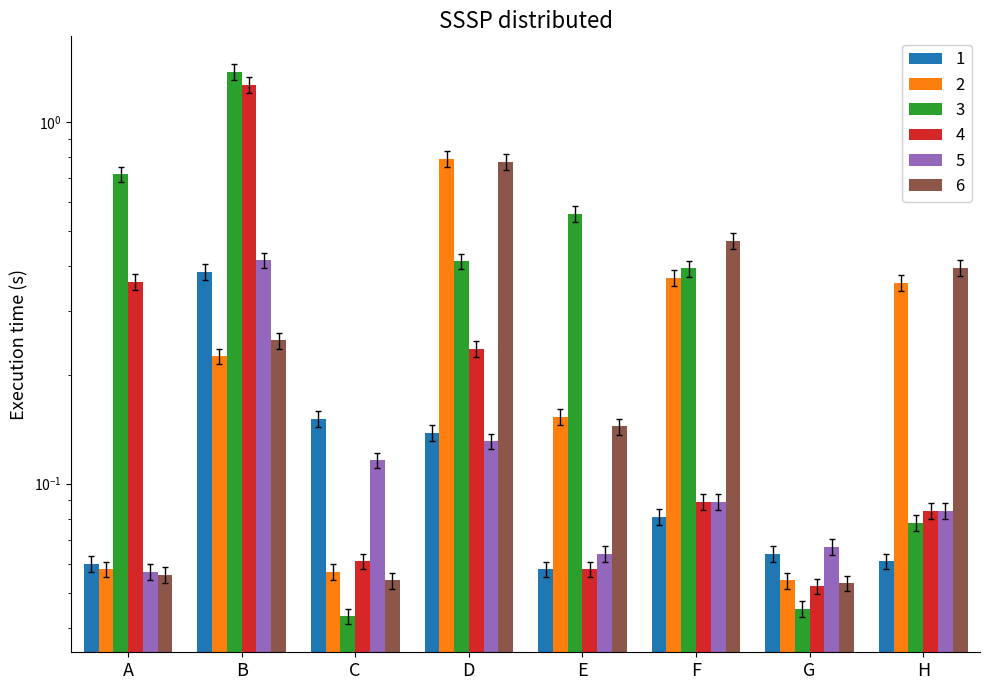

What is the value of the 4 bar at the 2nd from the left?

1.2